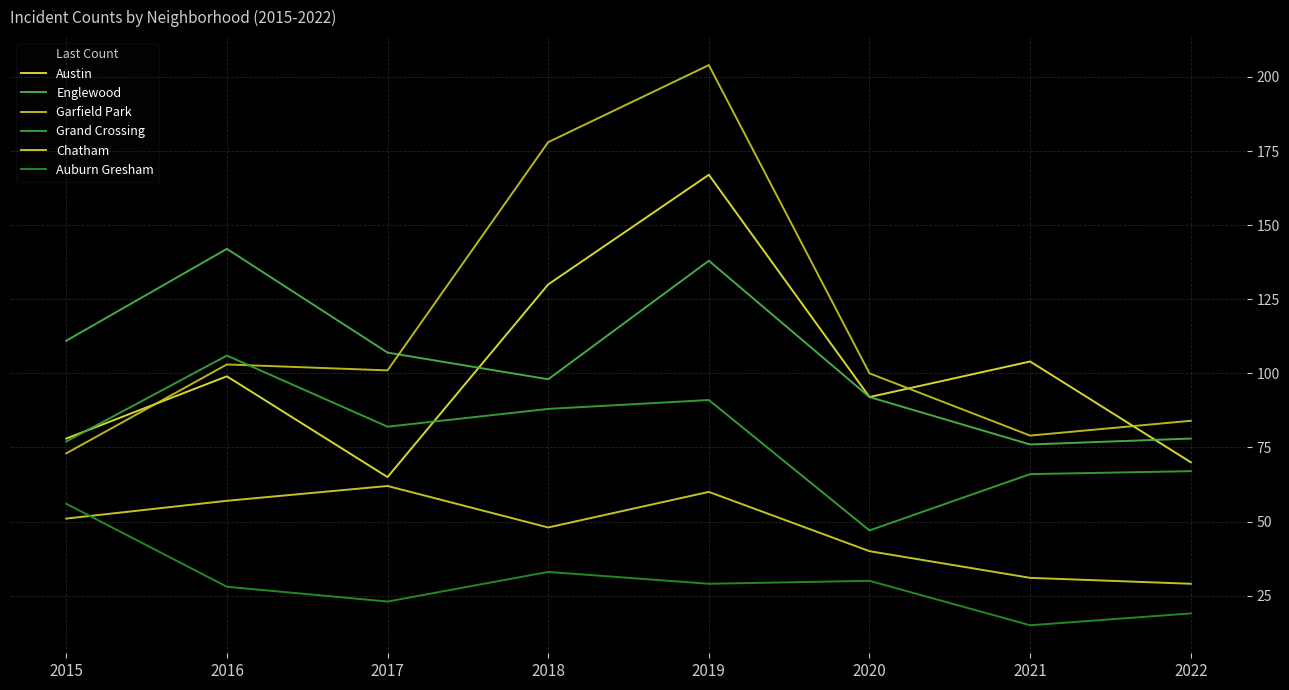

At which category is the sum across all series the highest?

2019